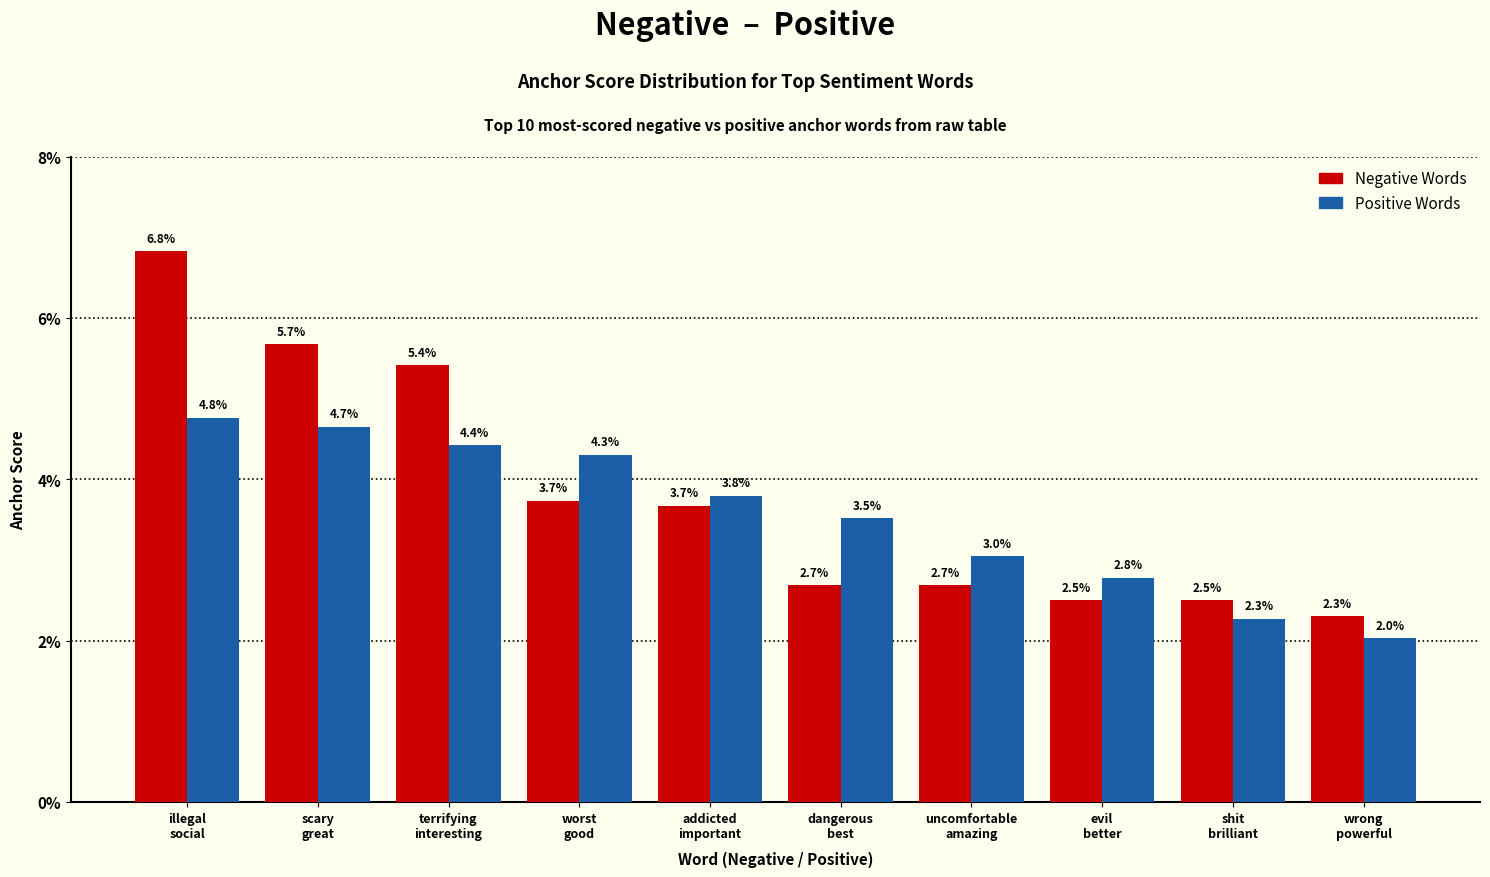

Does the chart contain stacked bars?

No